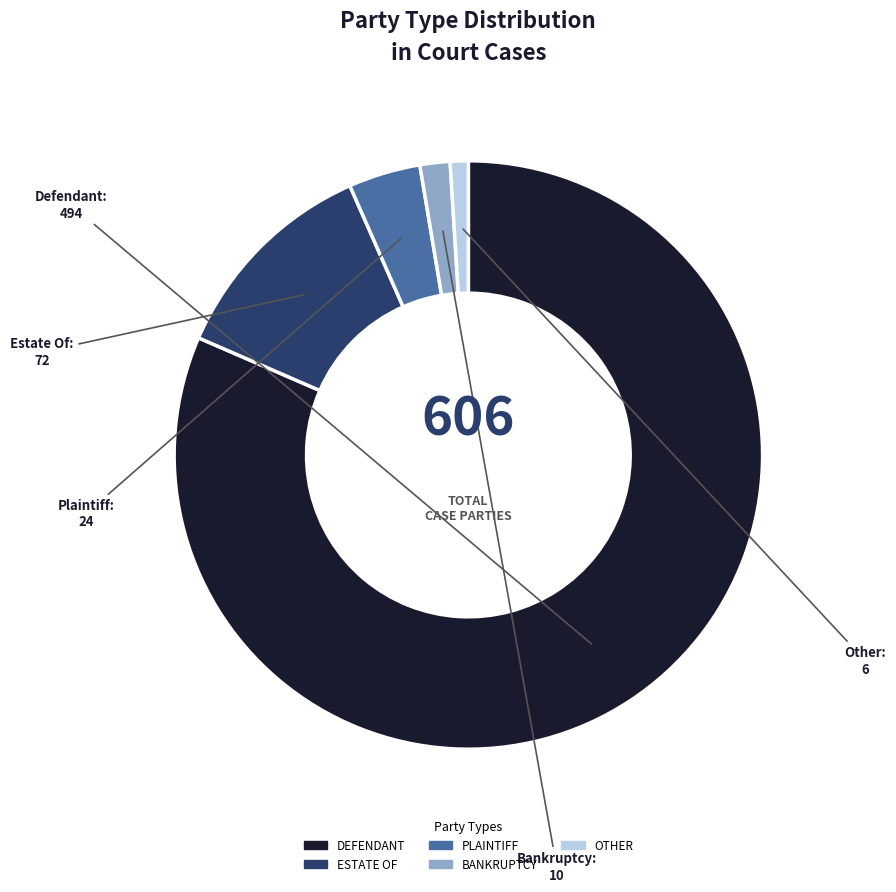

Is there a majority slice in this chart?

Yes